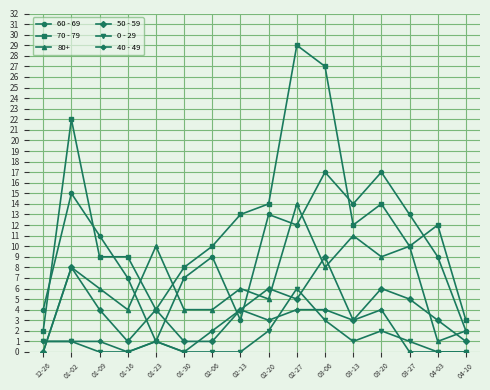

At which category does 50 - 59 reach its first local peak?

01-02